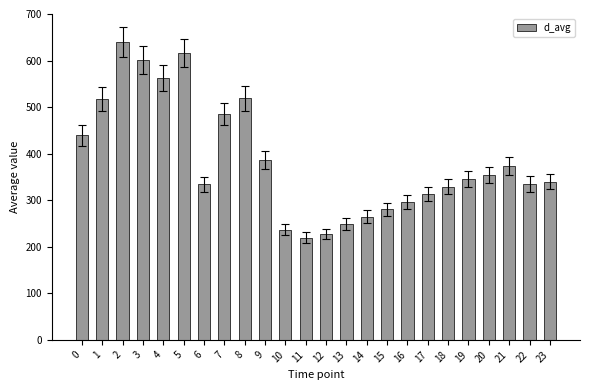

The chart shows a value of 373.1 at 21. True or false?

True